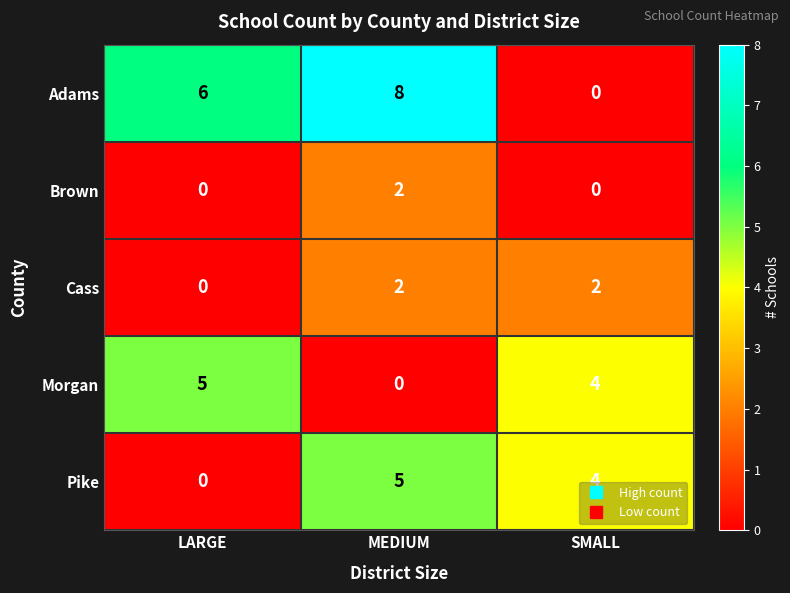

Rank the categories by Morgan value from lowest to highest.

MEDIUM, SMALL, LARGE